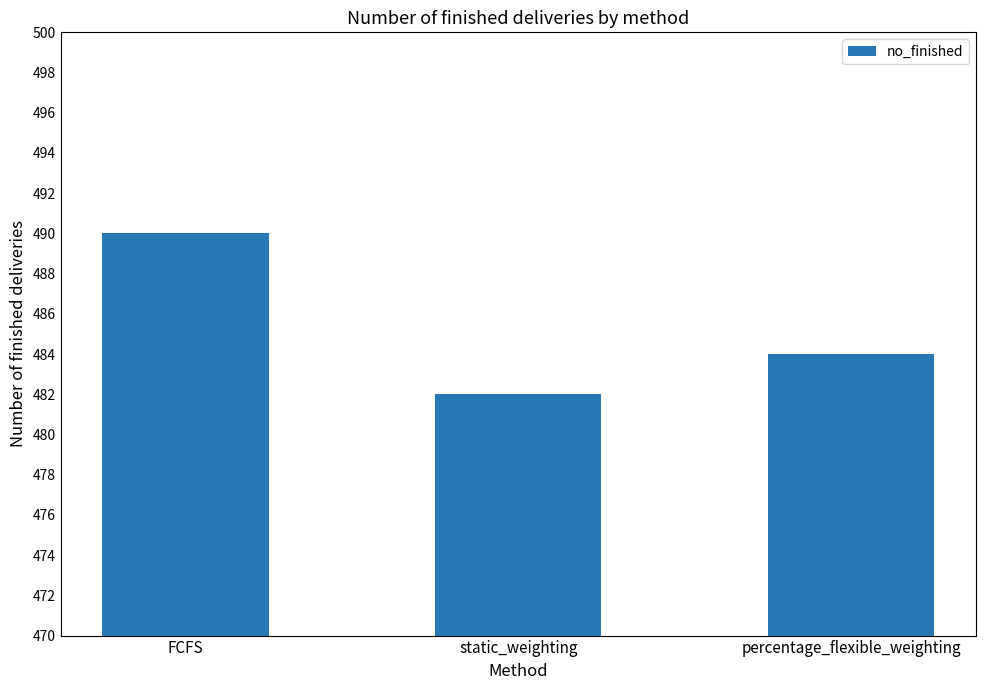

What is the average value?

485